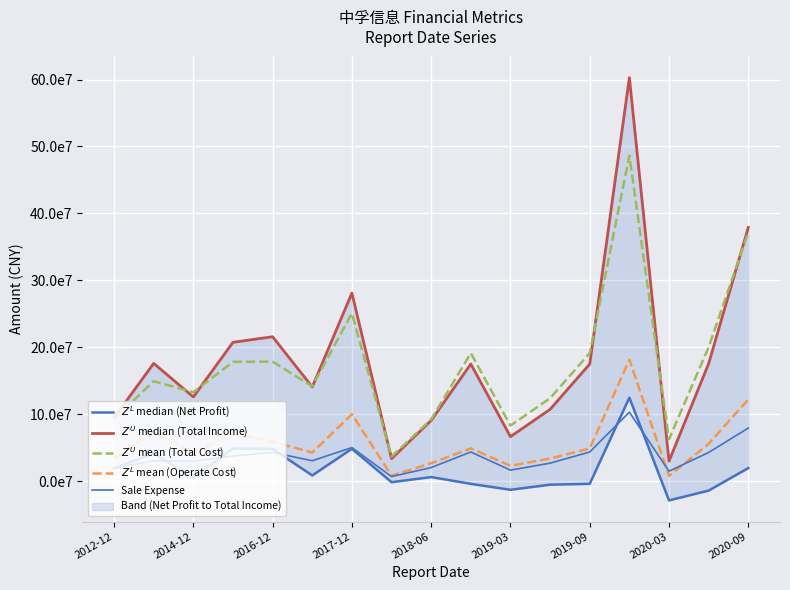

What is the total value across all series at 2014-12?

471785307.4